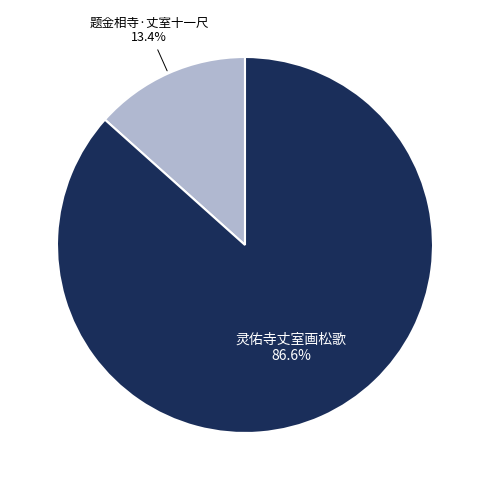

To the nearest percent, what percentage of the pie is 灵佑寺丈室画松歌?

87%